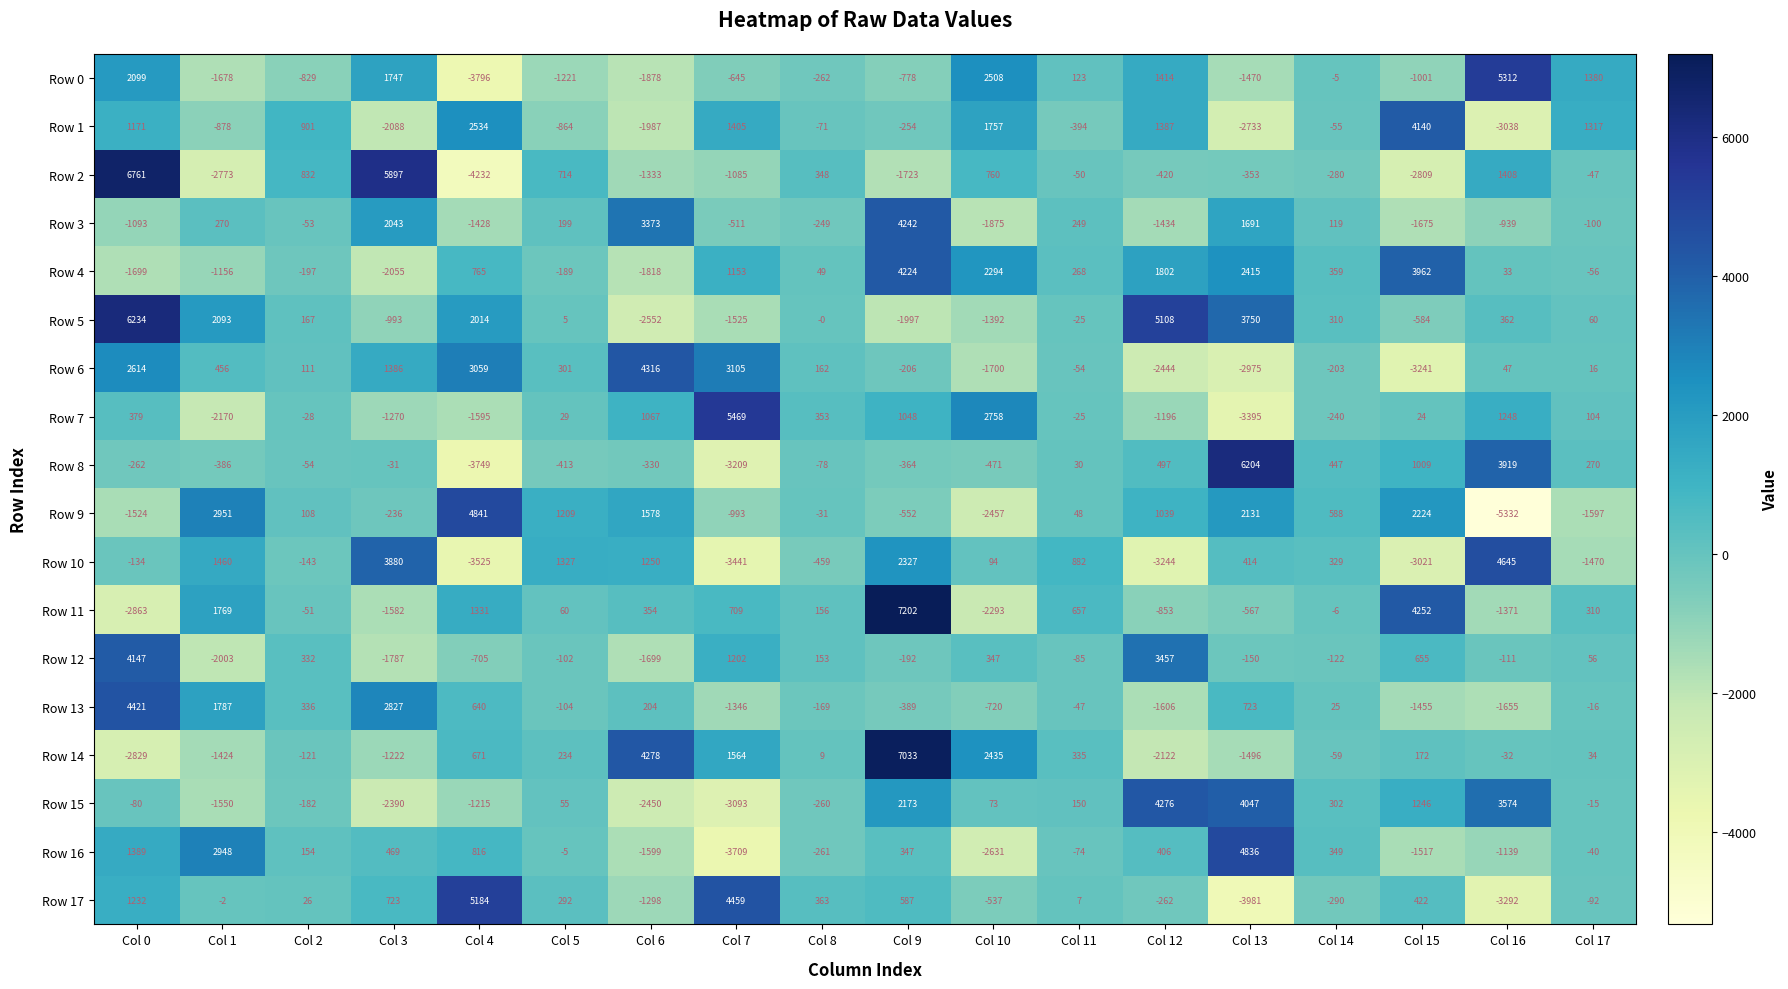

What is the maximum value shown in the chart?

7202